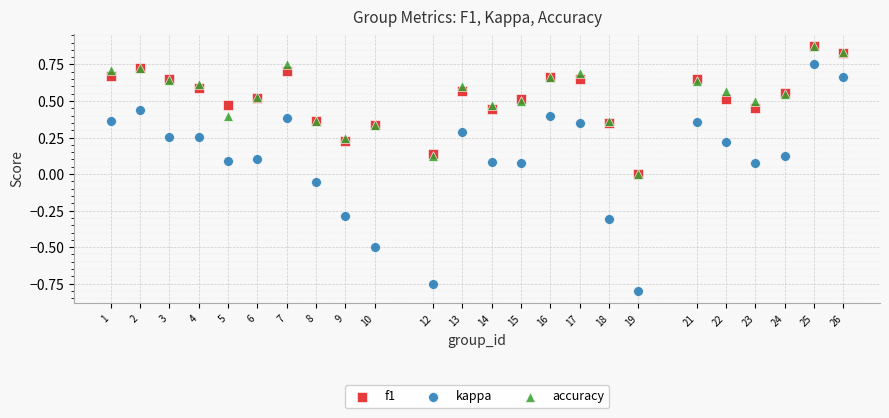

What are all the series names shown in the legend?

f1, kappa, accuracy